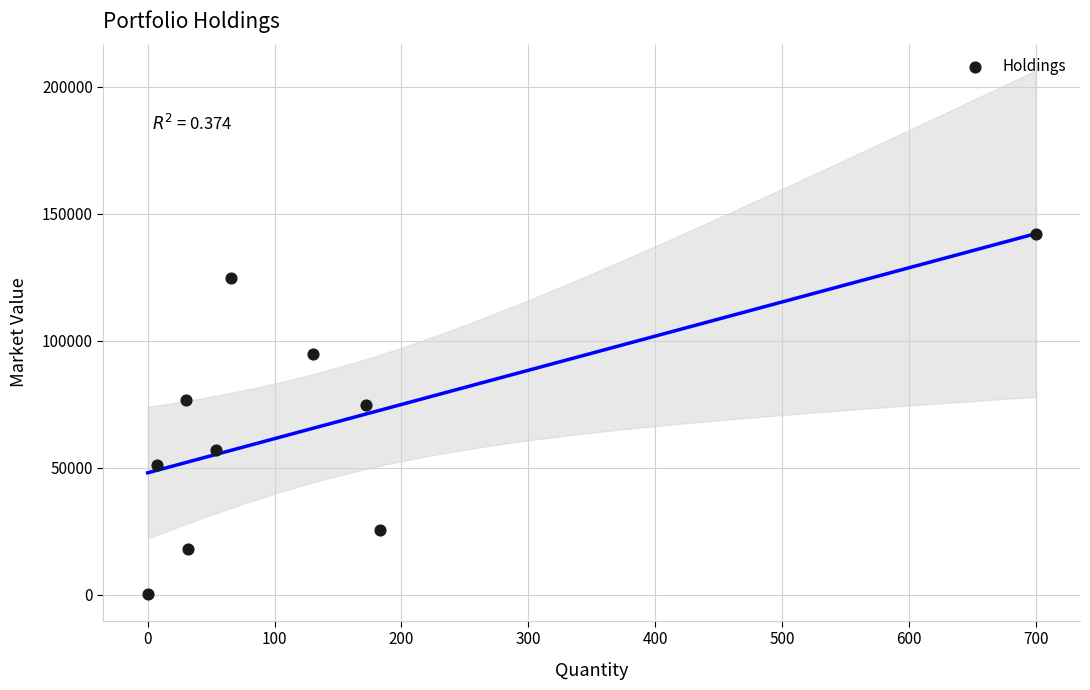

What is the range of Y values (max minus min)?

142039.0